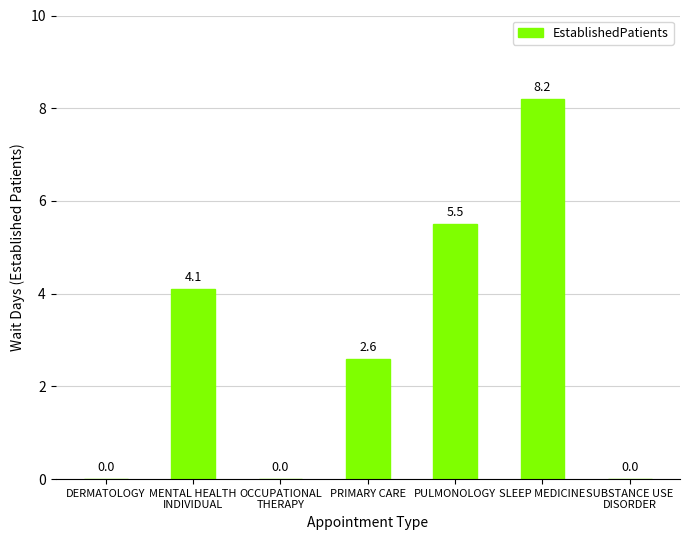

Reading left to right, extract all data points from this chart.

0.0	4.1	0.0	2.6	5.5	8.2	0.0